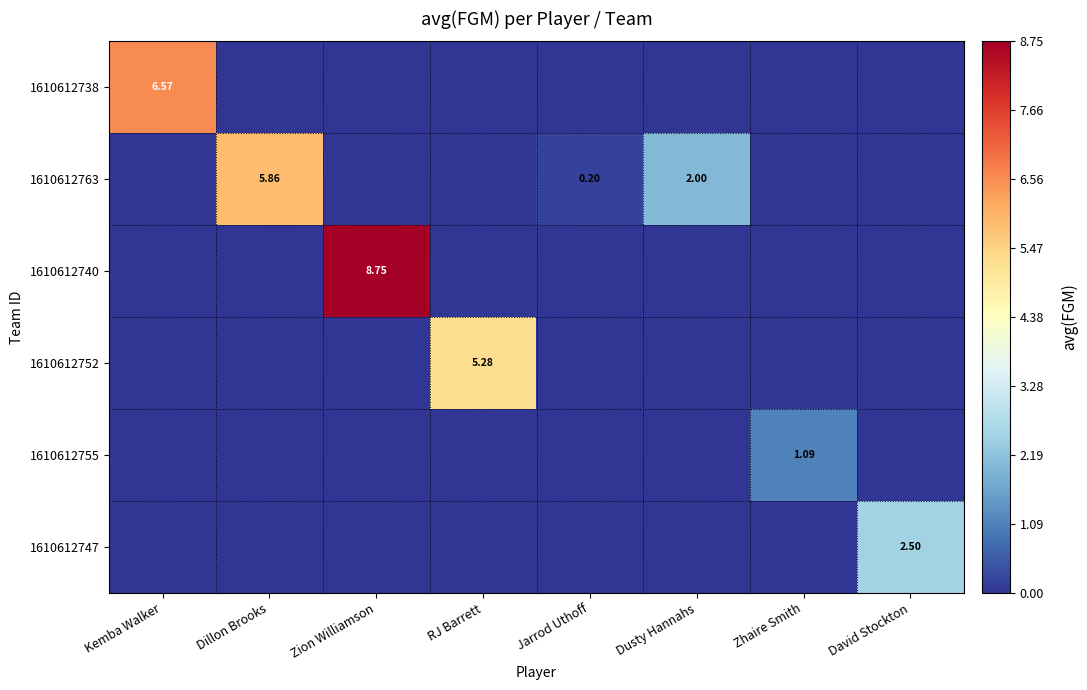

Where is 1610612763 nearest to the value 2?

Dusty Hannahs